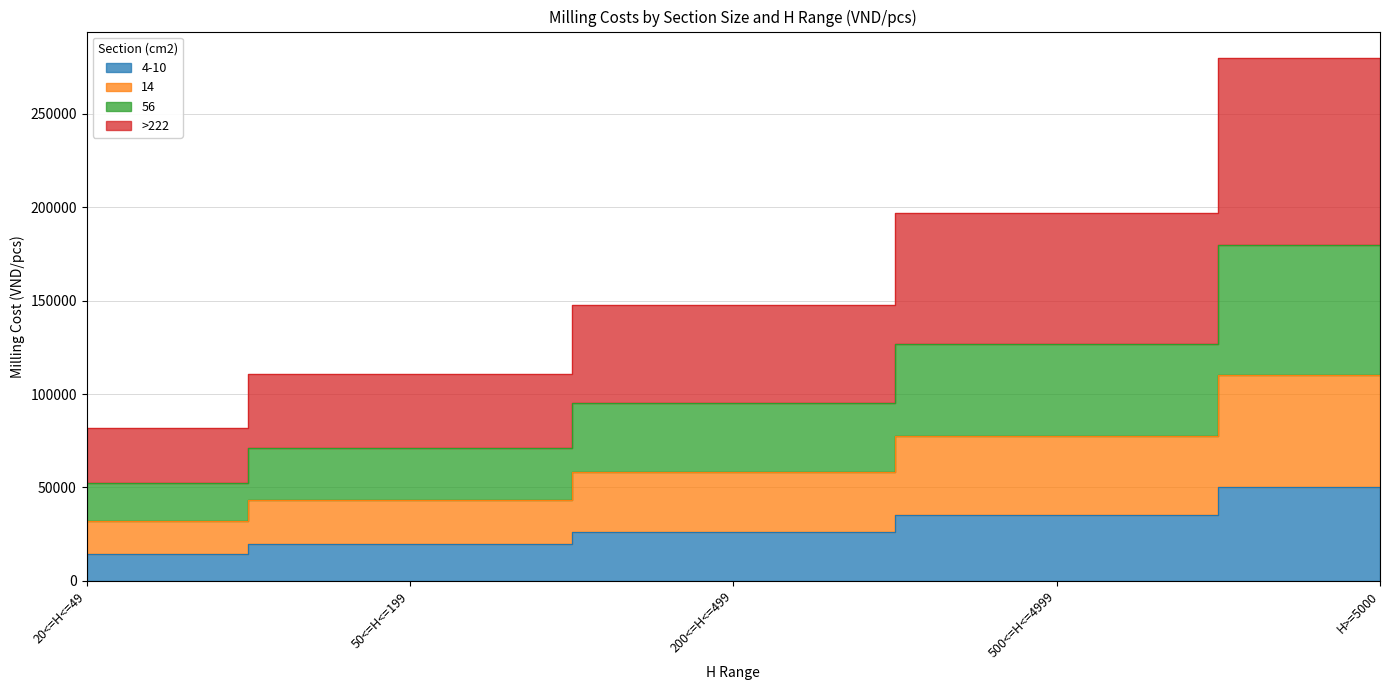

How many values in the 4-10 series are below 26400?

2